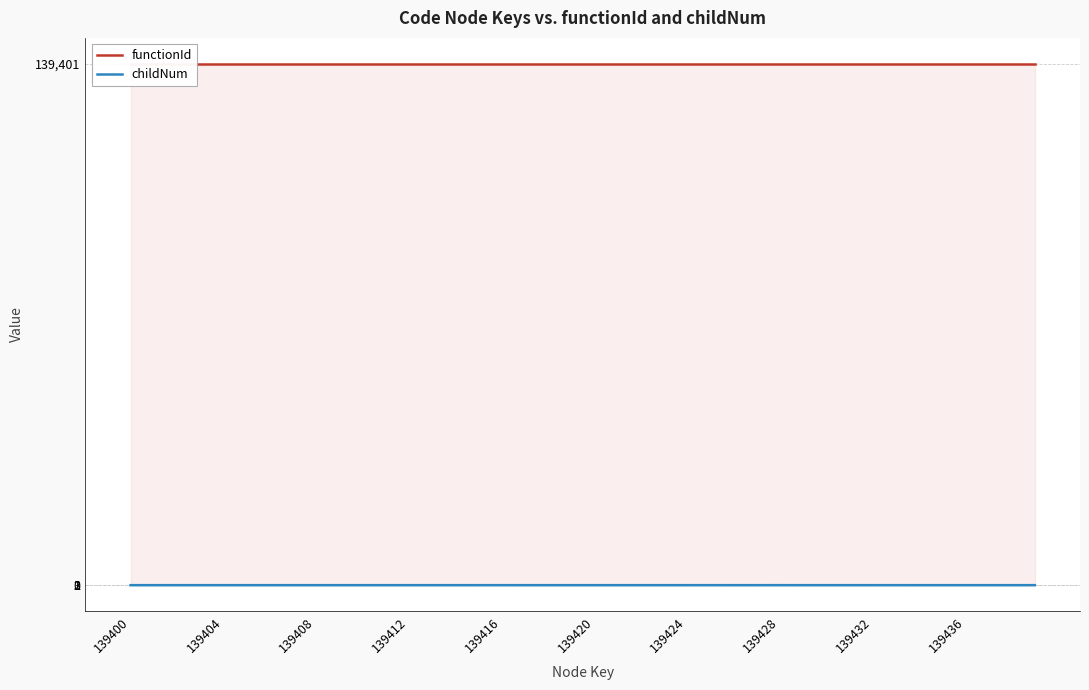

Reading left to right, transcribe all the data shown in this chart.

functionId: 139401	139401	139401	139401	139401	139401	139401	139401	139401	139401	139401	139401	139401	139401	139401	139401	139401	139401	139401	139401	139401	139401	139401	139401	139401	139401	139401	139401	139401	139401	139401	139401	139401	139401	139401	139401	139401	139401	139401	139401
childNum: 0	0	0	0	1	0	0	0	1	0	0	1	0	0	0	1	2	0	0	0	0	1	0	0	1	2	0	1	3	0	0	0	1	2	0	1	0	0	1	0